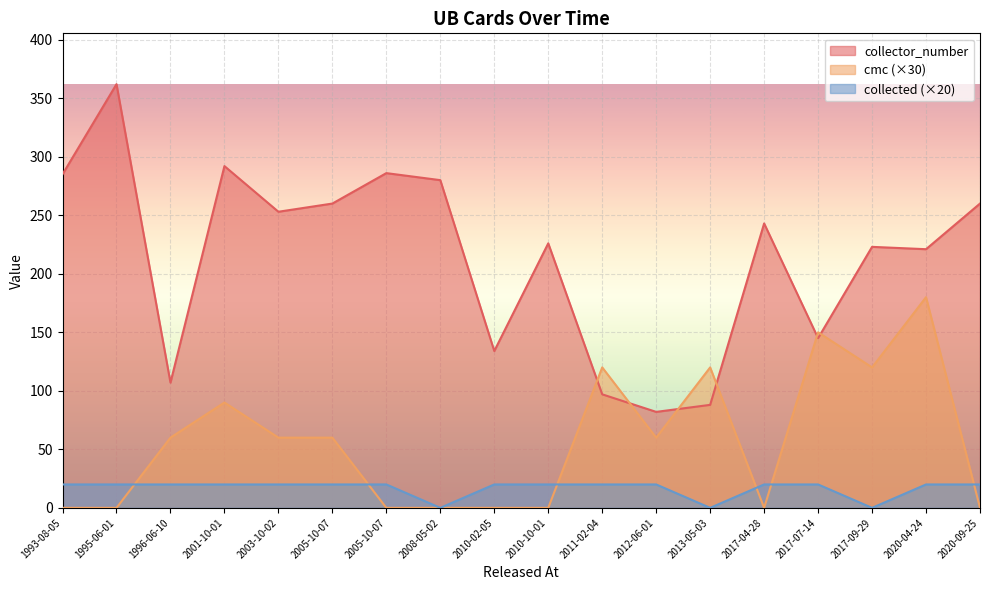

Is the value of collector_number at 2003-10-02 greater than the value of cmc at 2011-02-04?

Yes